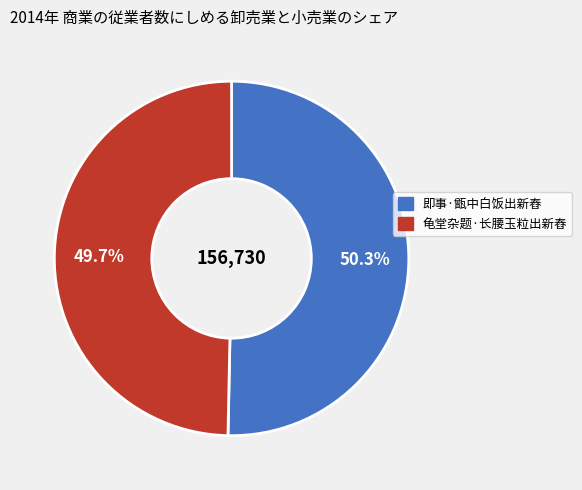

How many slices are in this pie chart?

2